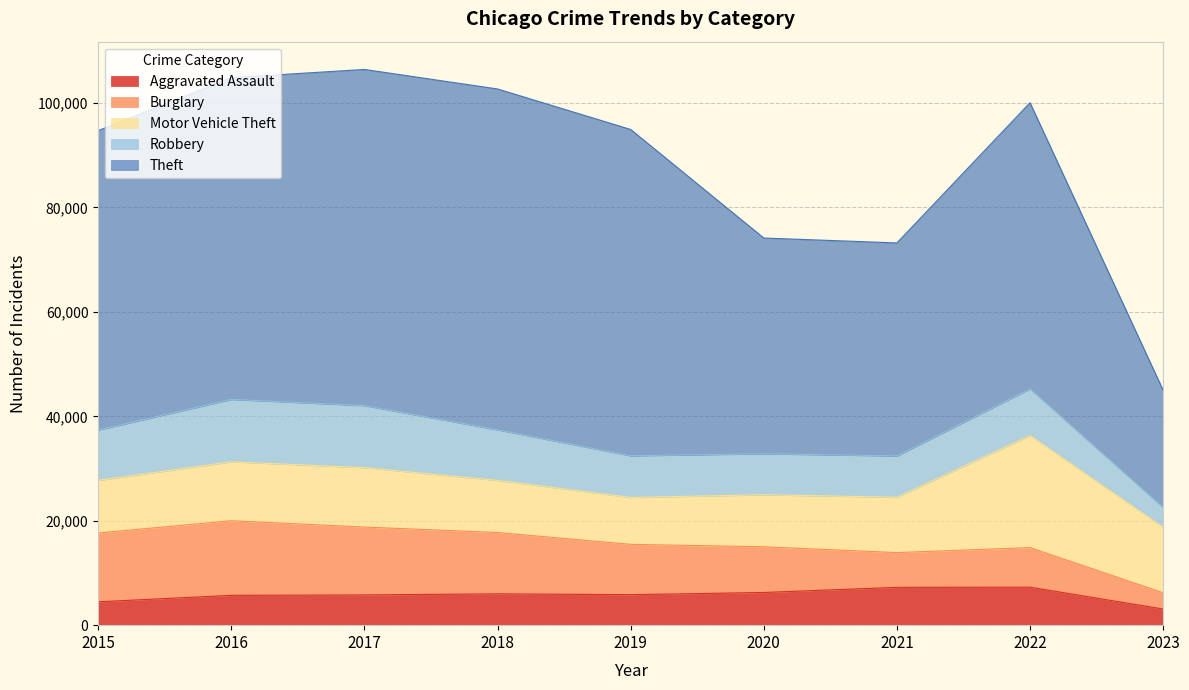

True or false: Theft has a value of 40792 at 2021.

True